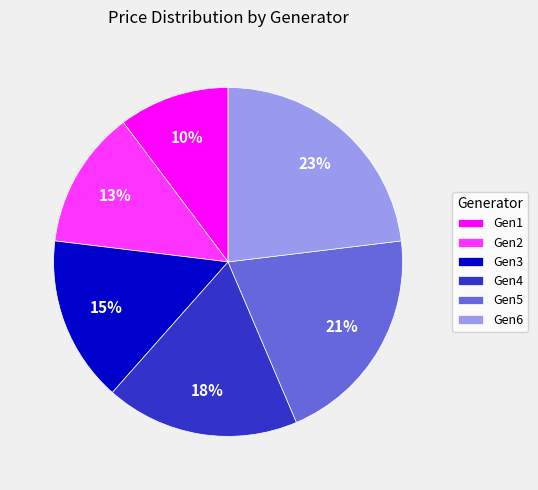

To the nearest percent, what is the difference between the Gen2 and Gen6 slice percentages?

10%